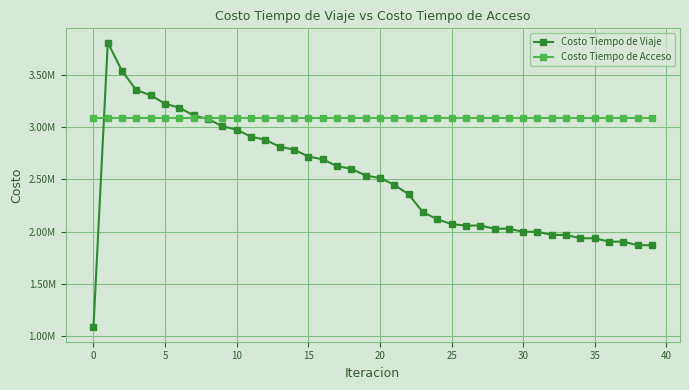

At how many categories does at least one series exceed 2219522?

40